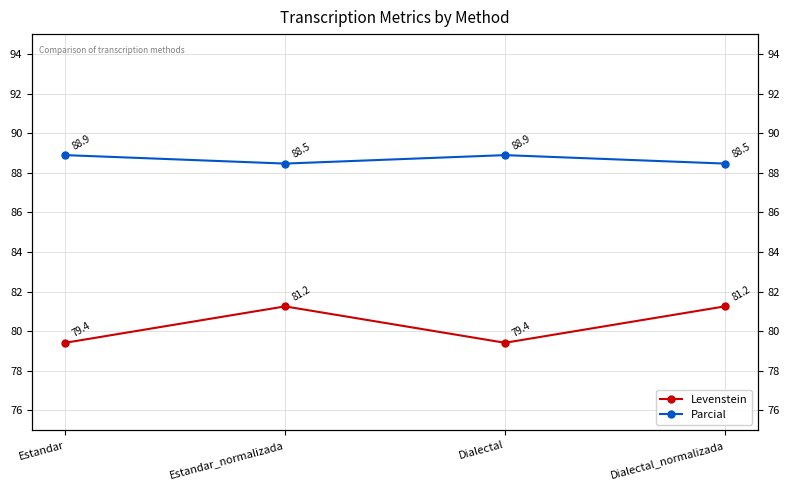

What is the greatest value displayed?

88.9